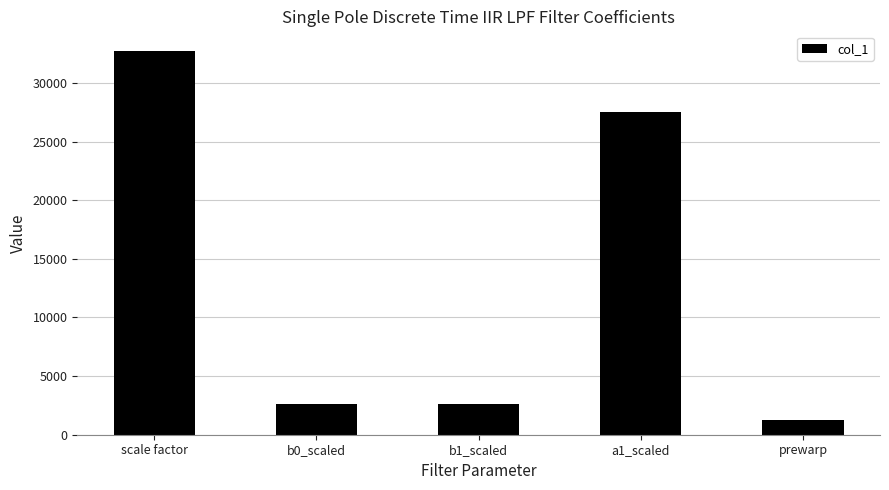

Reading left to right, extract all data points from this chart.

scale factor=32768.0	b0_scaled=2636.0	b1_scaled=2636.0	a1_scaled=27496.0	prewarp=1259.8